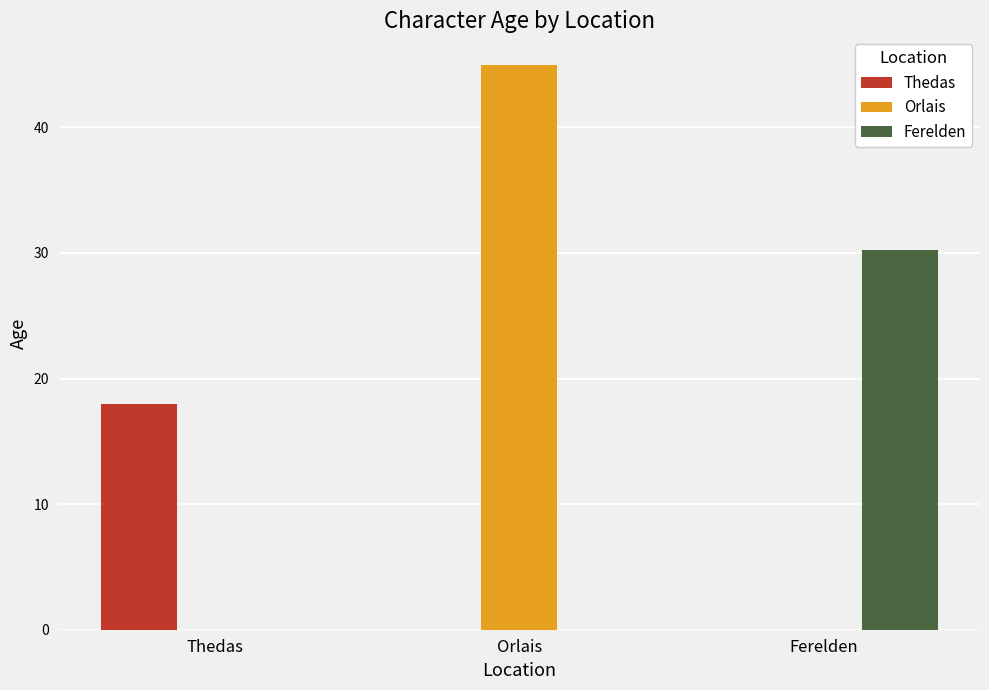

The value of Orlais at Orlais is 23.2. True or false?

False